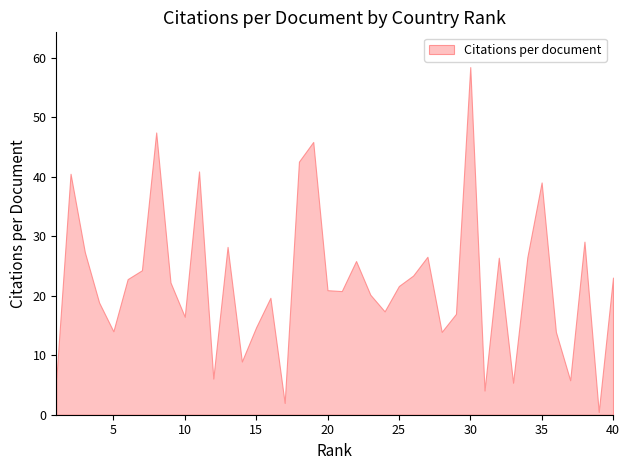

Where is the first local maximum?

2